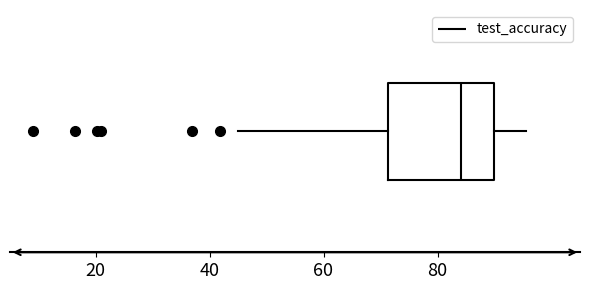

Transcribe this box plot: give where the median line is, the range the box spans, and where the two whiskers end, as read against the x-axis. The values are not printed on the chart, so give them approximately, as read against the axis.

median 84, box 72 to 90, whiskers 46 to 96